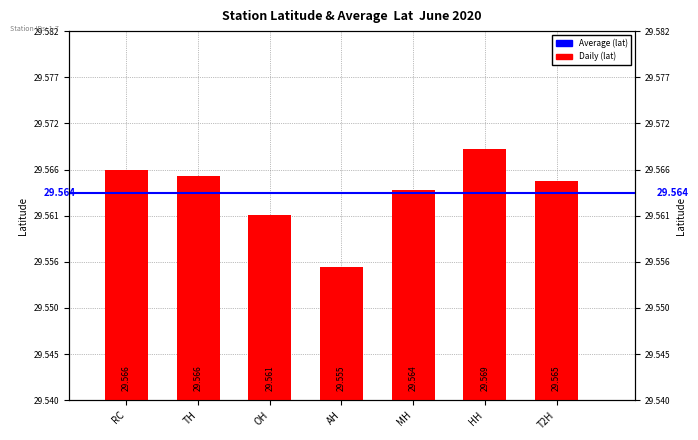

Reading right to left, list all the values displayed in this chart.

29.6	29.6	29.6	29.6	29.6	29.6	29.6